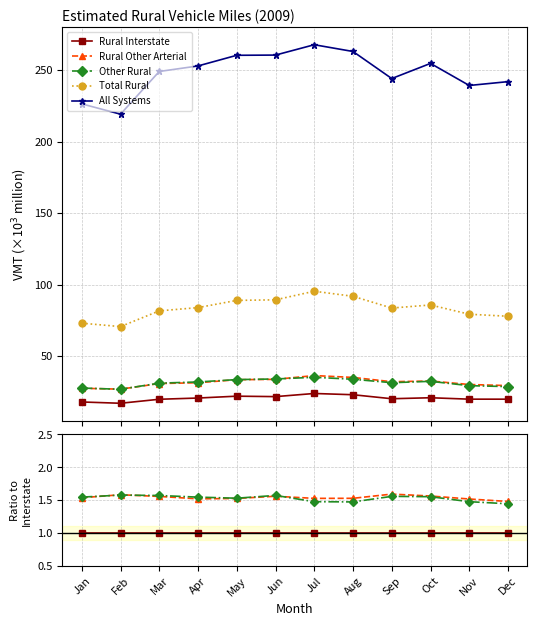

Which has a higher value, Feb or Nov?

Feb